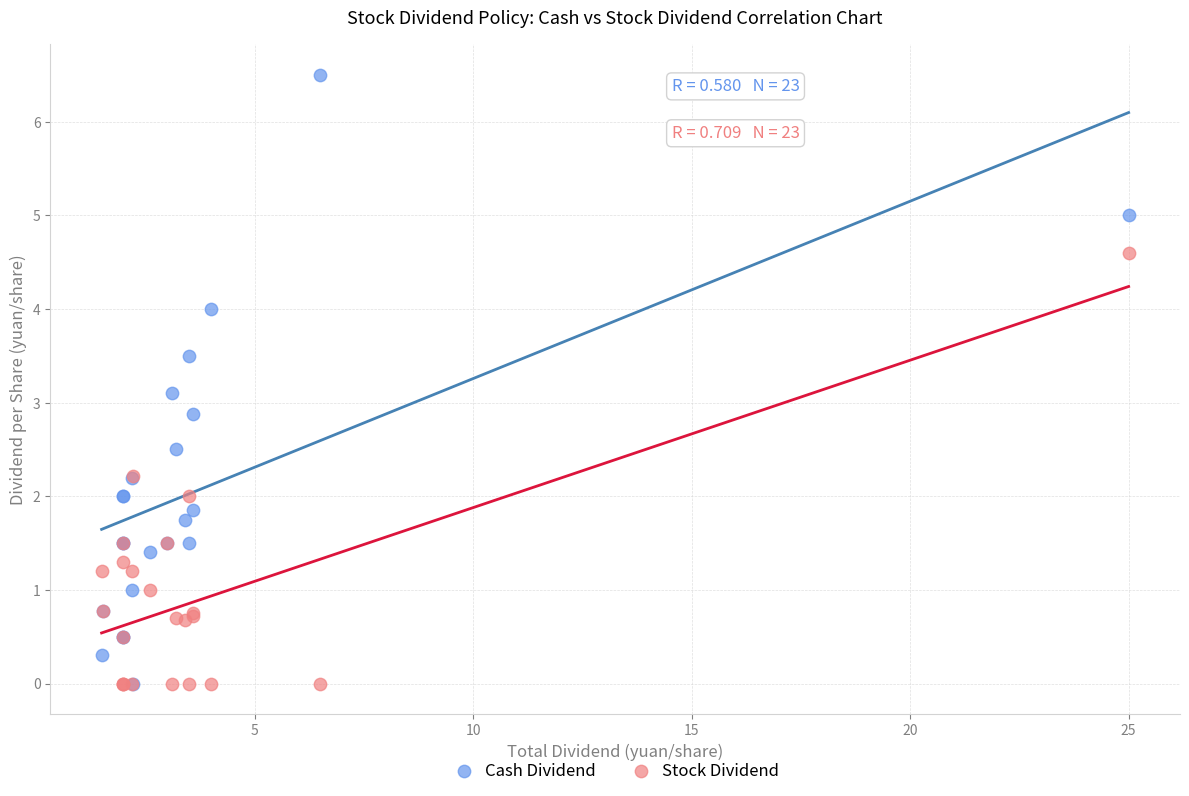

What are all the series names shown in the legend?

Cash Dividend, Stock Dividend